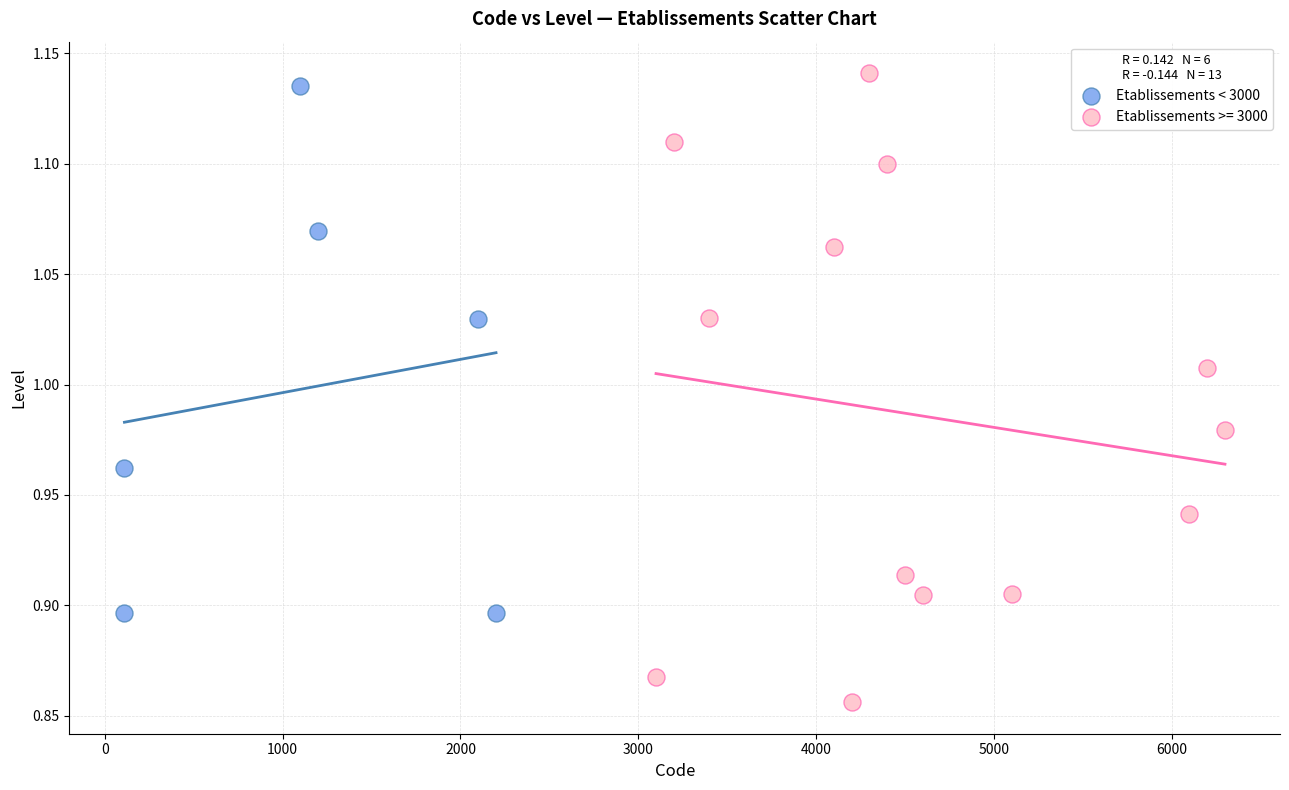

Which series has the widest spread of Y values?

Etablissements >= 3000